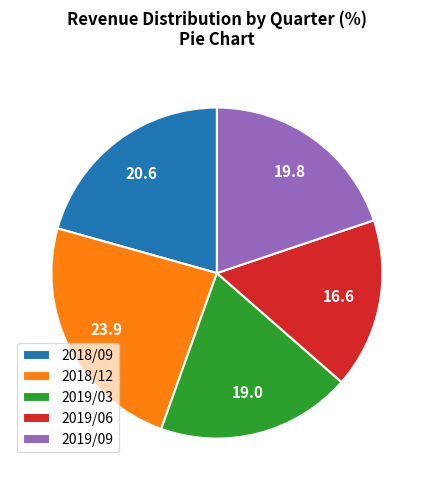

True or false: 2019/06 accounts for 17% of the total.

True